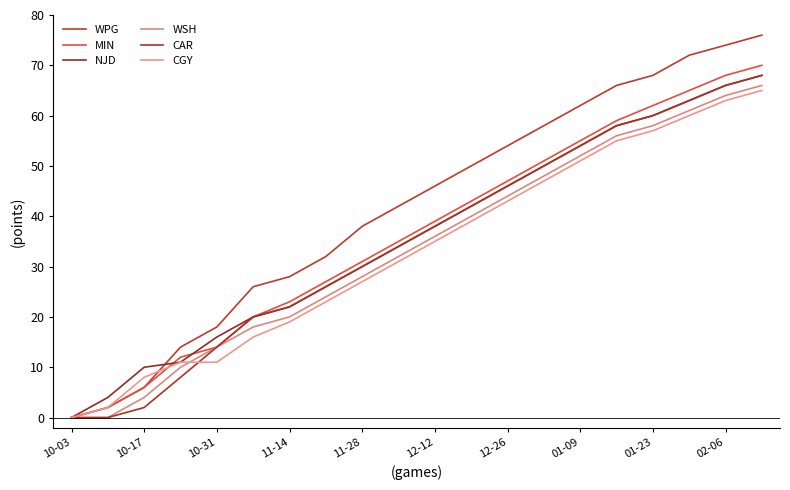

What is the sum of all WSH values?

675